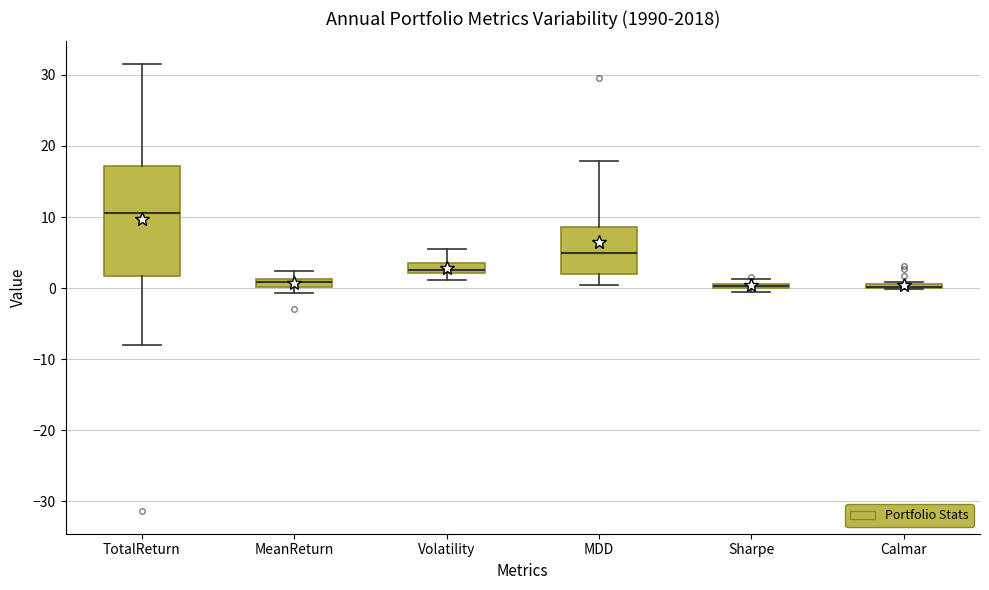

Which box is the tallest, from its lower edge to its upper edge?

TotalReturn